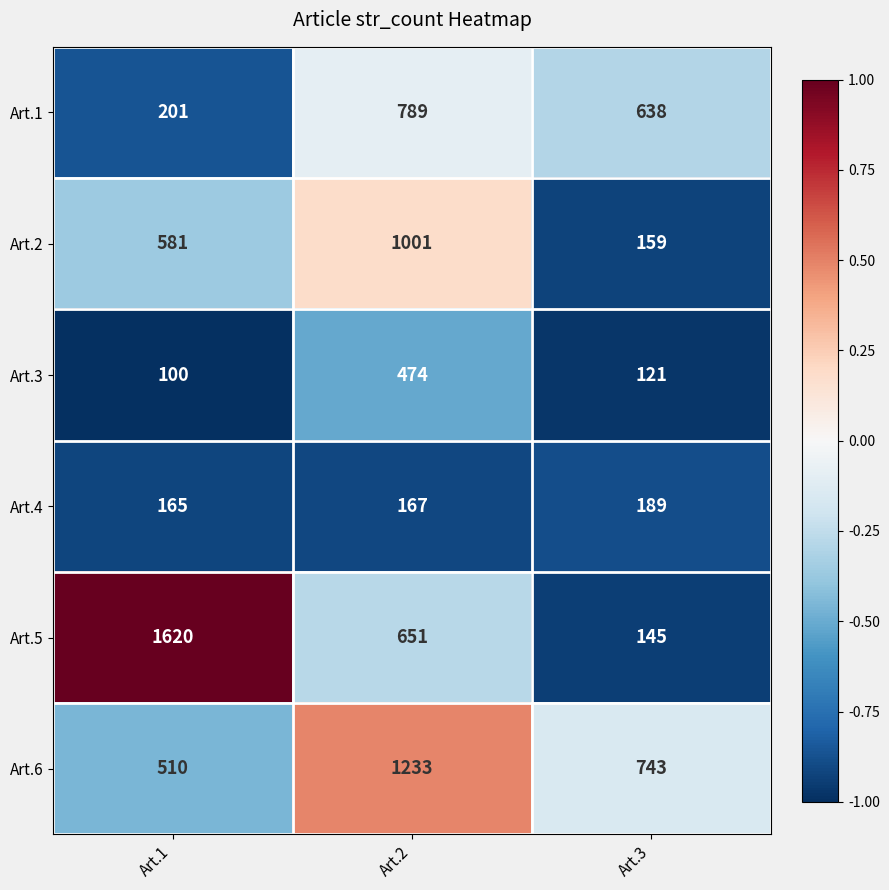

How many categories are shown in the chart?

3